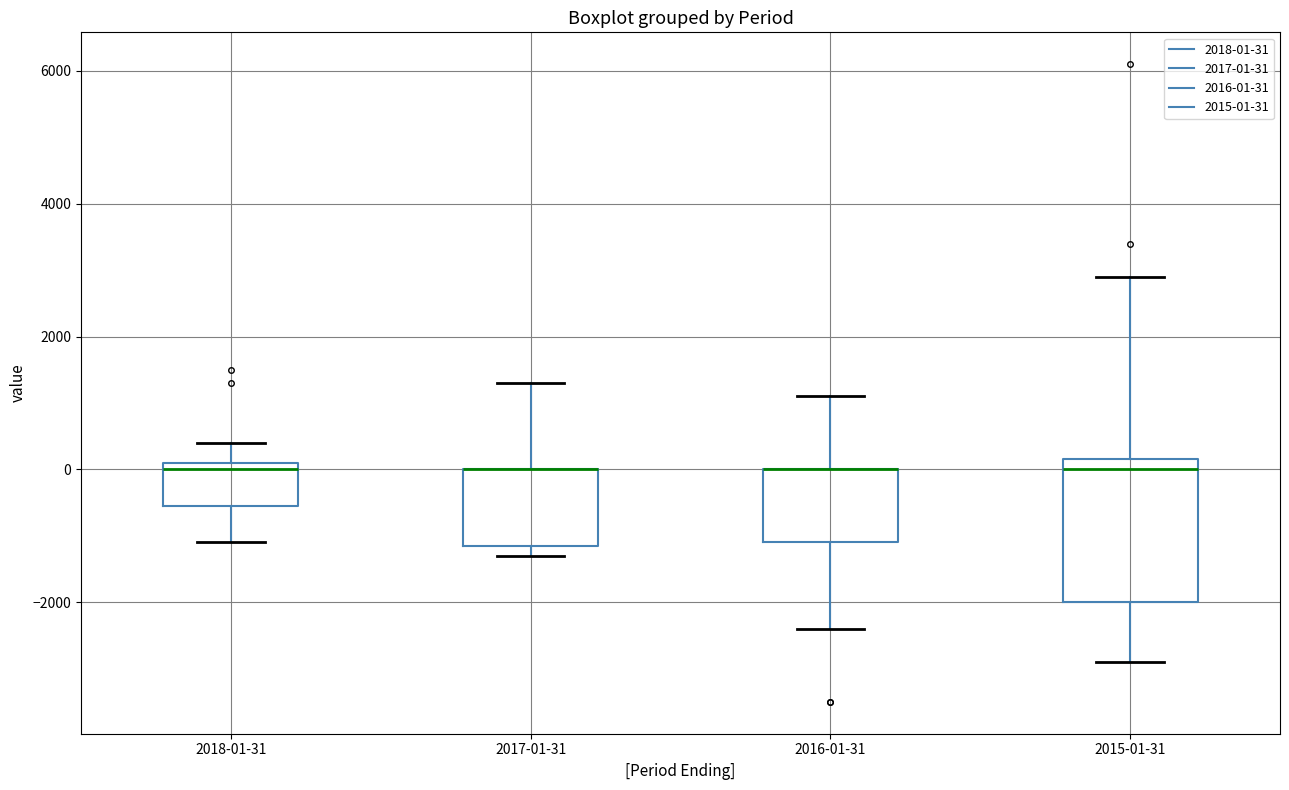

Where does the lower whisker of the box for 2016-01-31 end on the y-axis? The values are not printed on the chart, so give them approximately, as read against the axis.

-2400